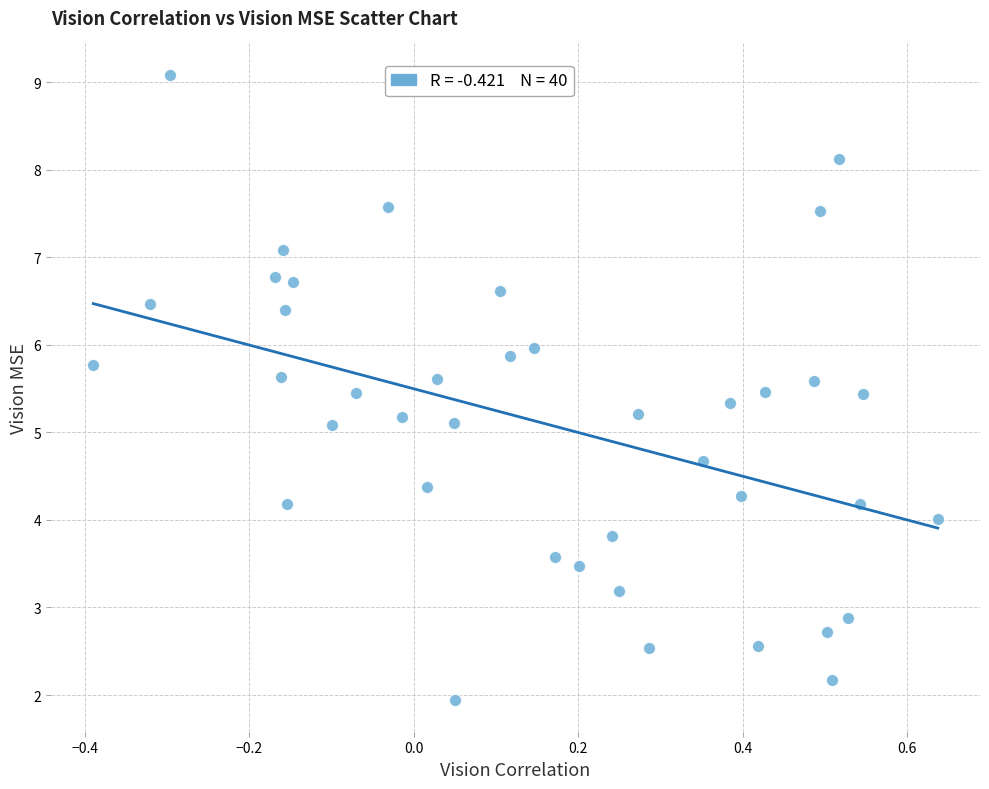

What is the range of X values (max minus min)?

1.0